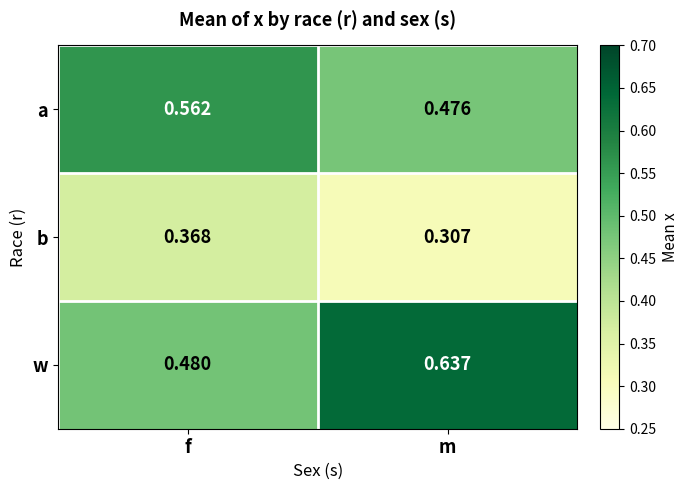

At which label is b closest to 0?

m